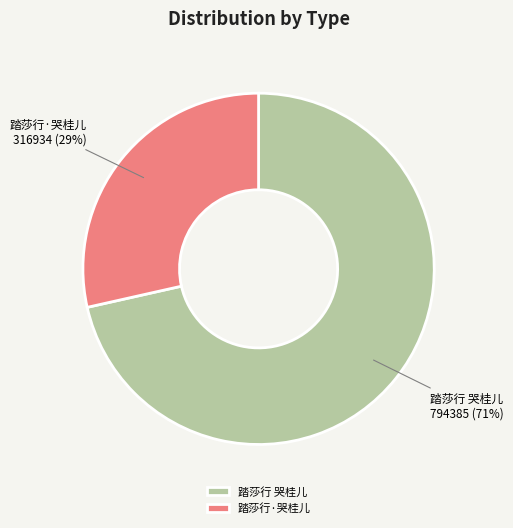

Which has a higher value, 踏莎行·哭桂儿 or 踏莎行 哭桂儿?

踏莎行 哭桂儿